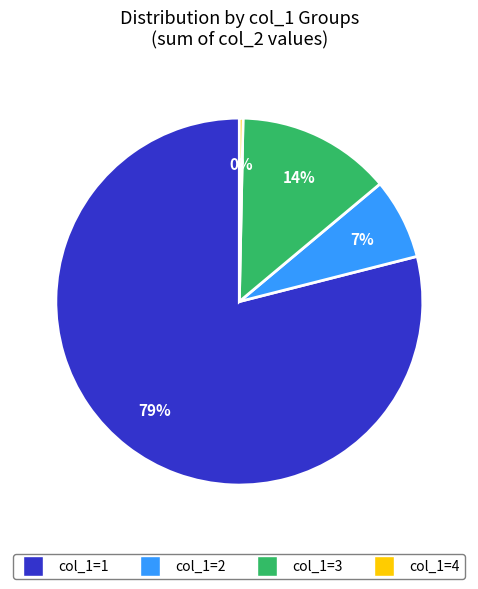

To the nearest percent, what percentage of the pie is col_1=1?

79%